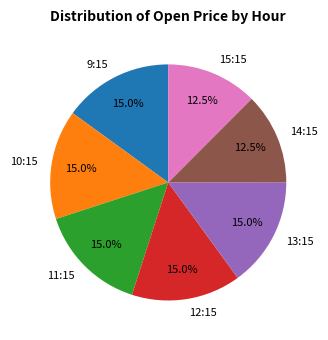

Is there a majority slice in this chart?

No